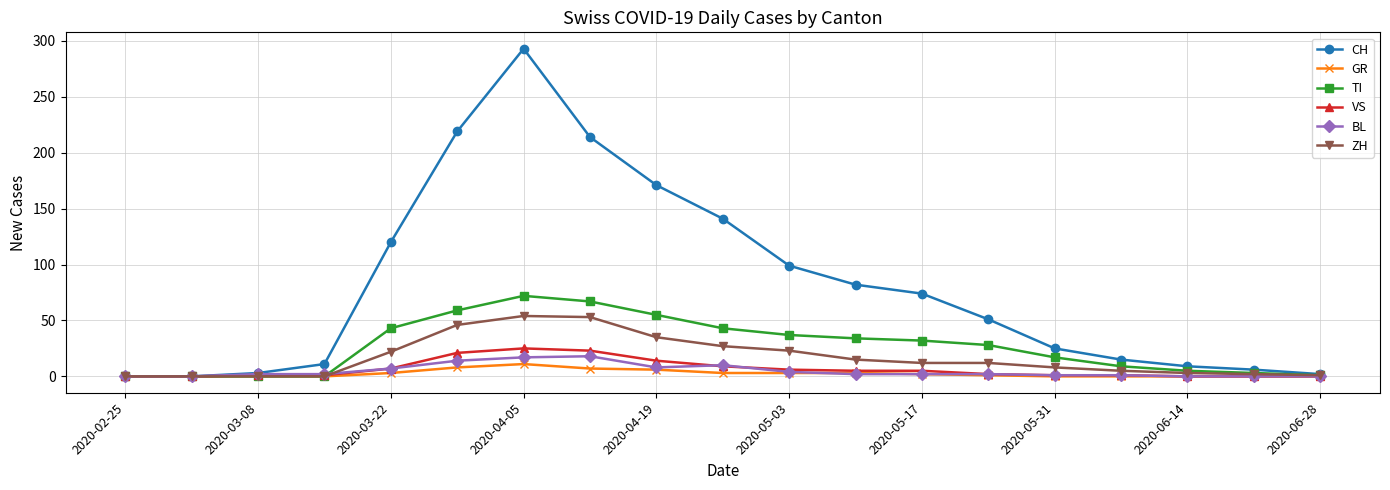

Which series has the largest total across all categories?

CH